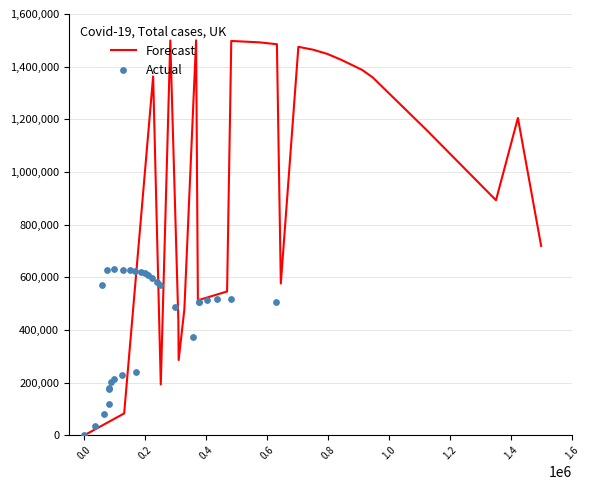

Which series reaches the maximum Y coordinate?

Forecast